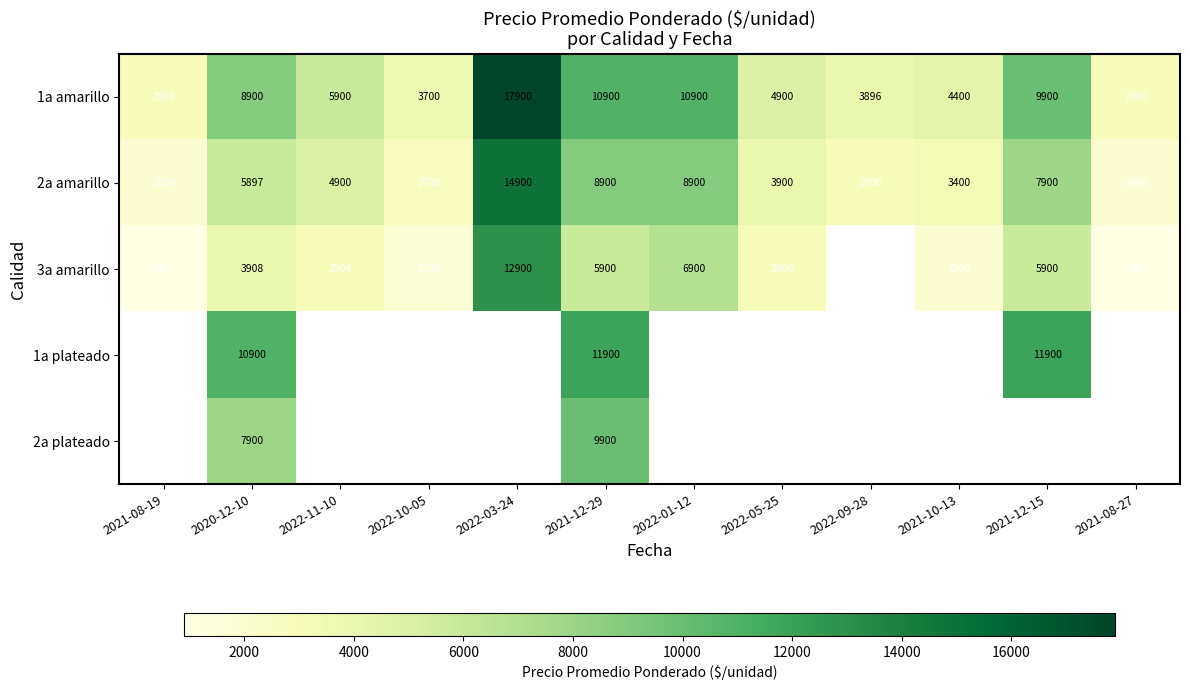

What is the minimum value shown in the chart?

900.0